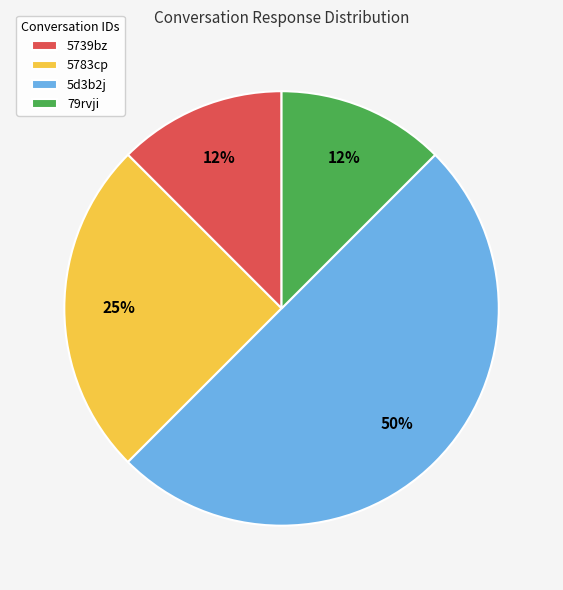

To the nearest percent, what is the average slice percentage?

25%